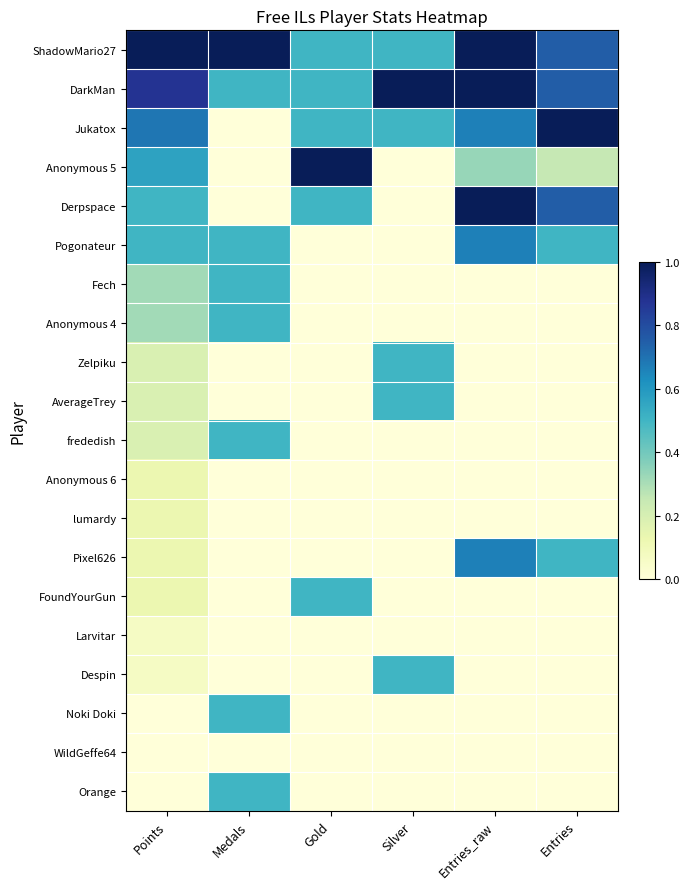

At which category is the sum across all series the highest?

Points